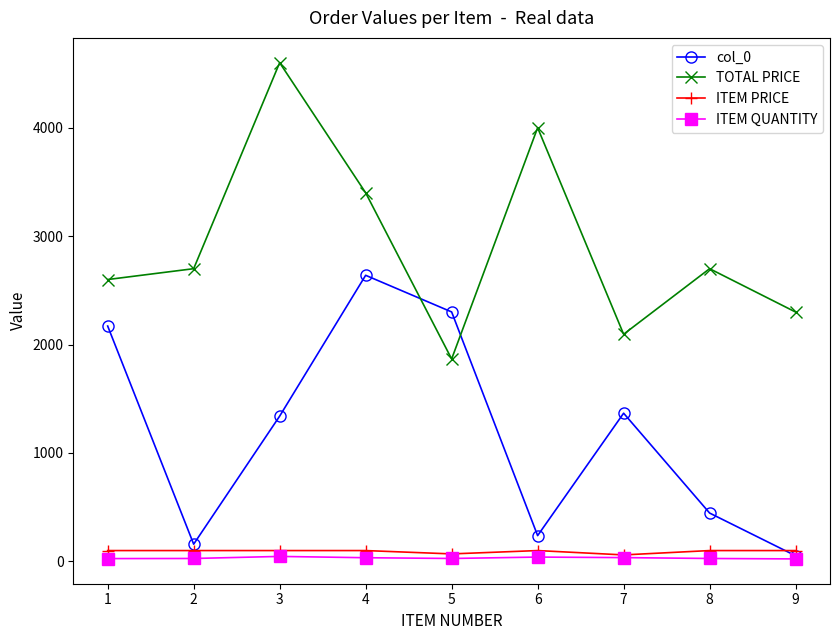

Is the value of TOTAL PRICE at 1 greater than the value of col_0 at 9?

Yes